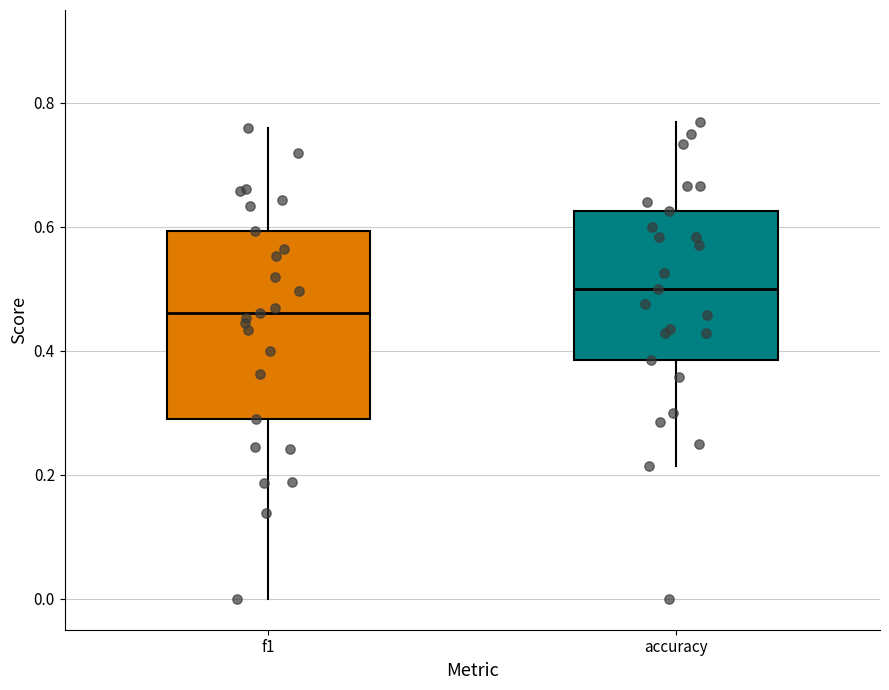

Which box has the lowest median line?

f1